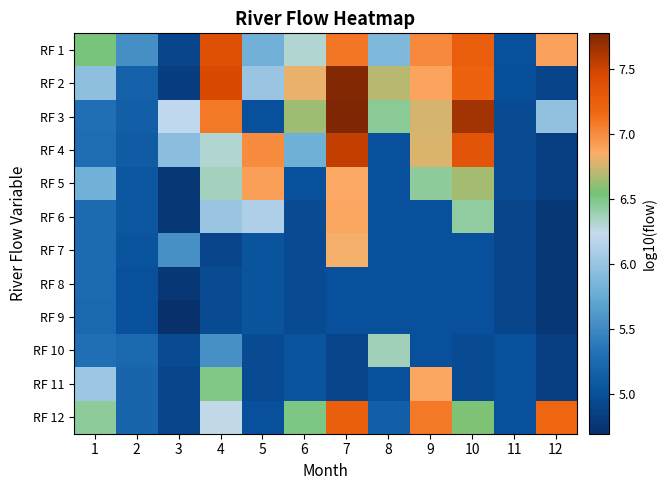

What is the difference between the highest and lowest values at 7?

2.9